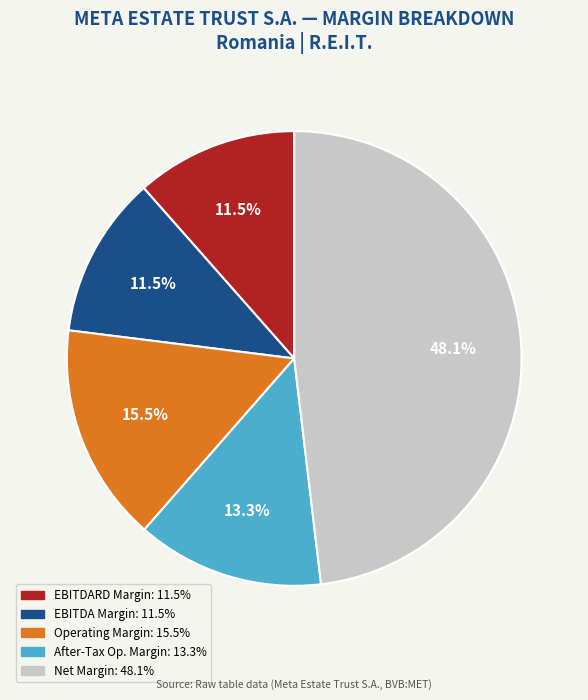

Is there a majority slice in this chart?

No